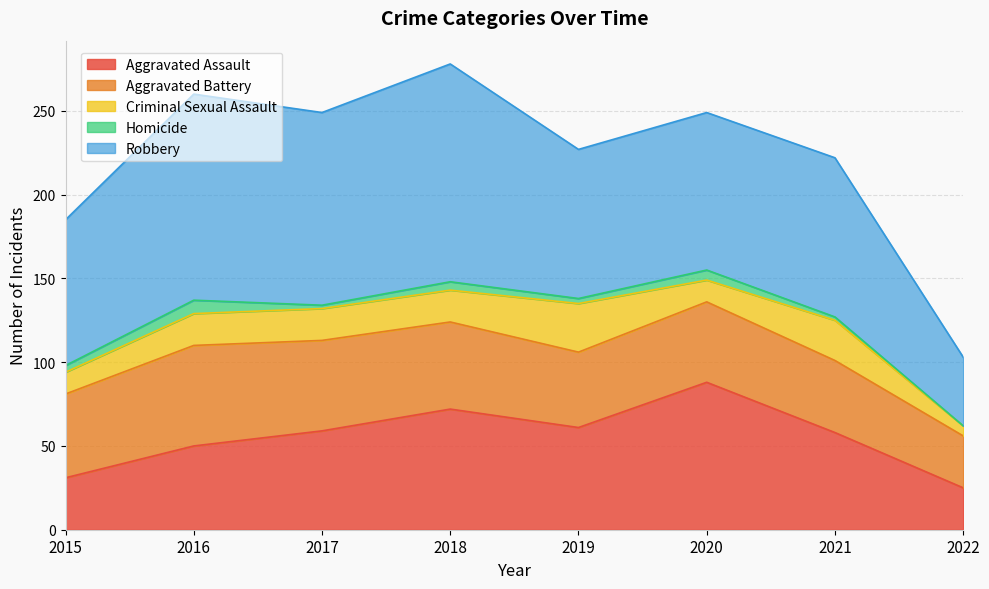

Is it true that Criminal Sexual Assault equals 13 at 2015?

True